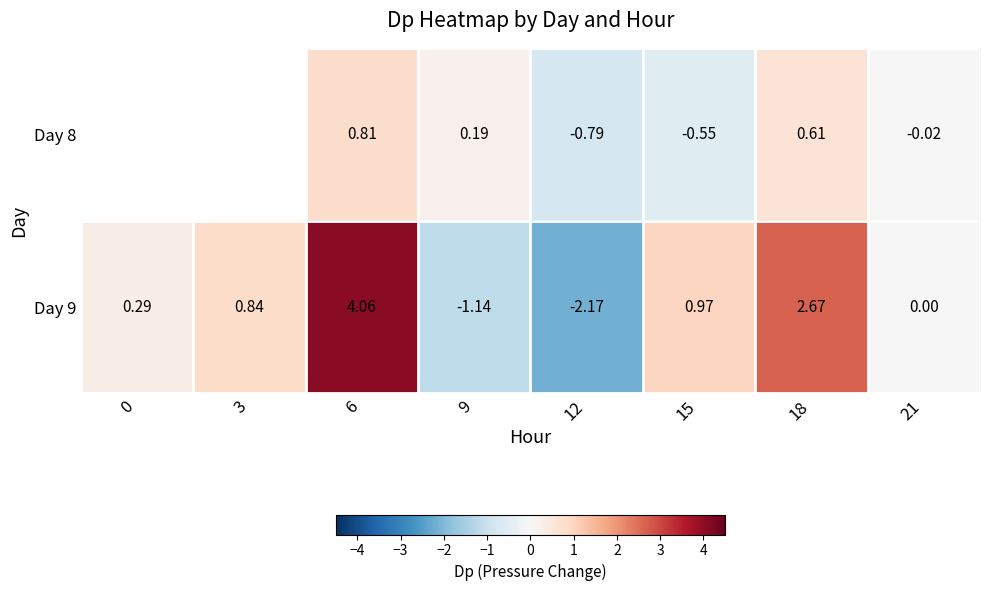

What is the difference between the second highest and minimum values in the Day 9 series?

4.8